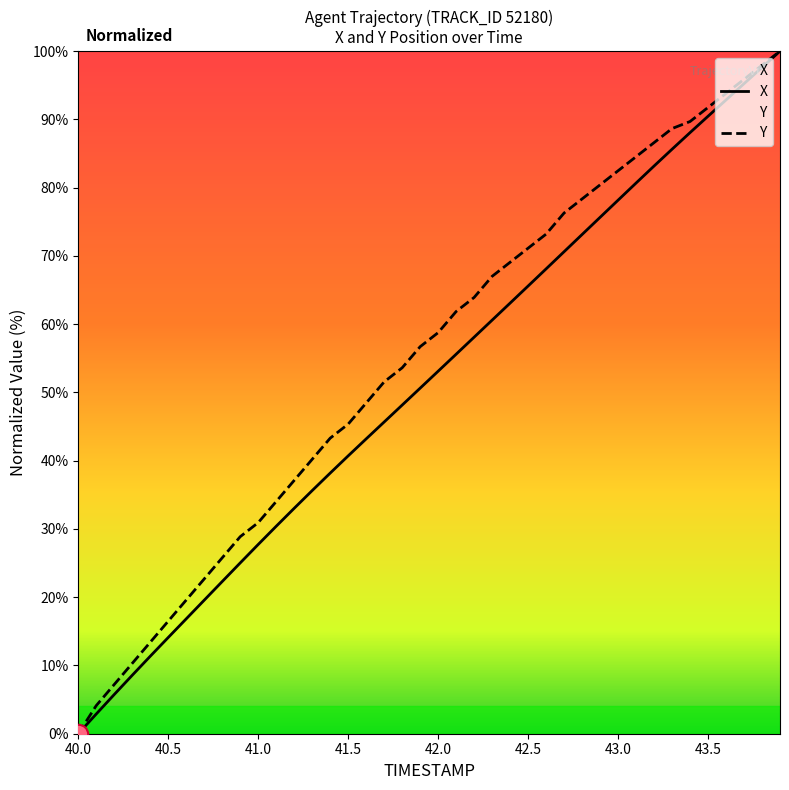

Which category has the highest value in the X series?

43.9